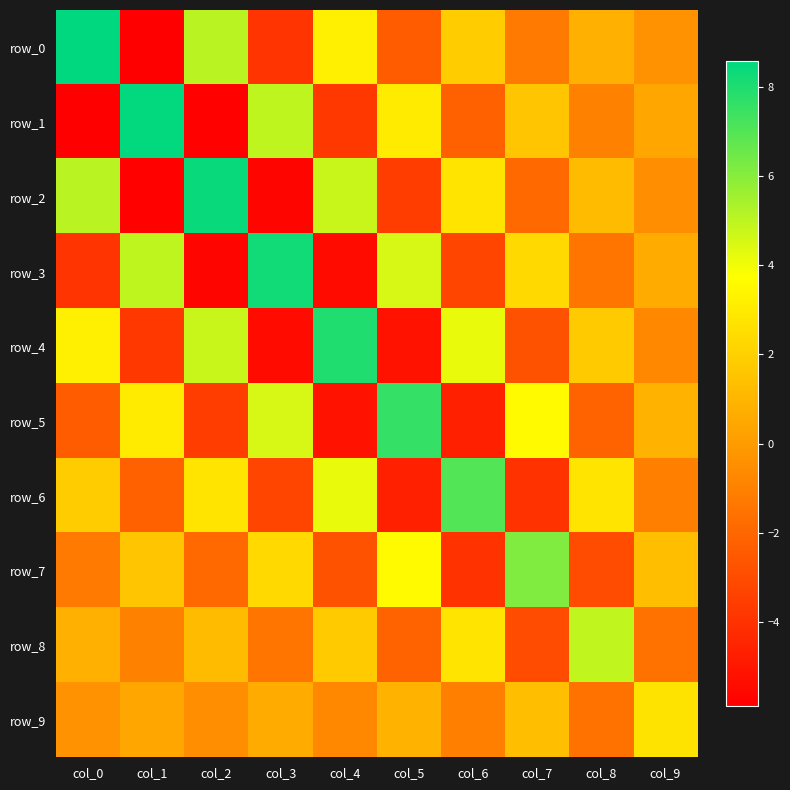

What is the sum of the row_9 values at col_7 and col_0?

1.0